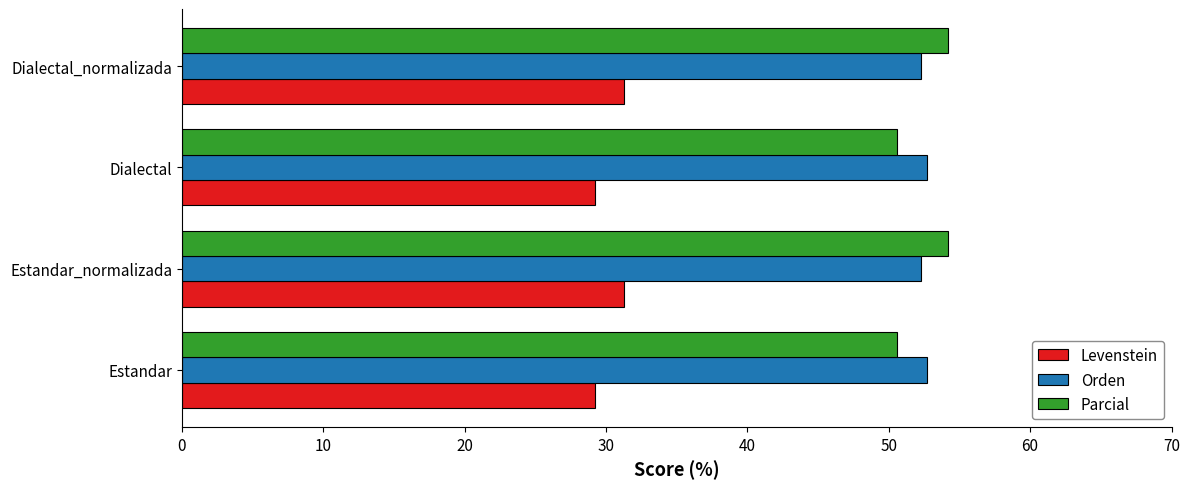

What is the difference between the highest and lowest values at Estandar_normalizada?

22.9